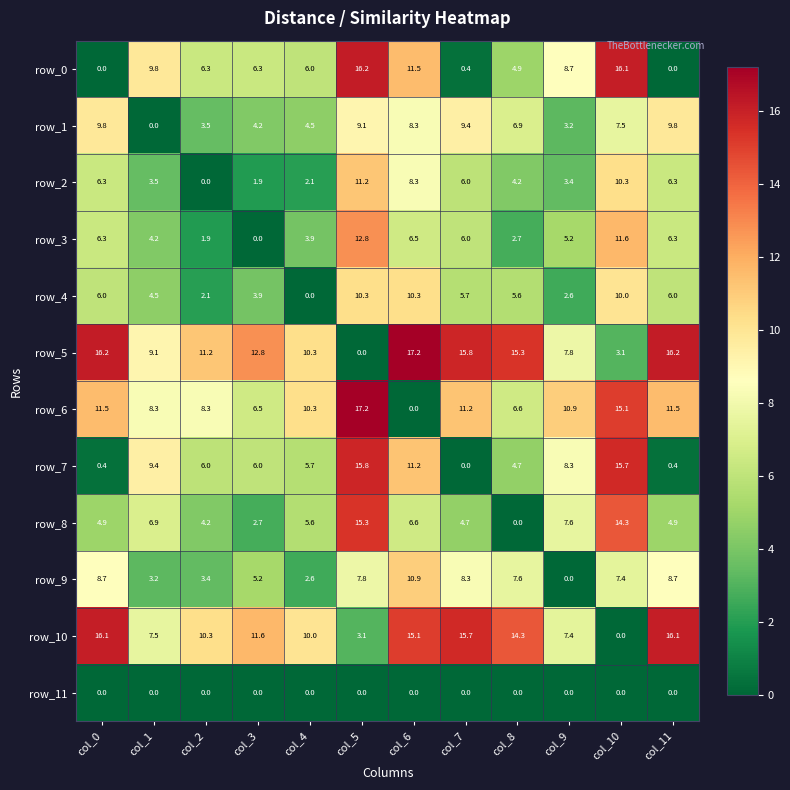

Is it true that row_7 equals 0.4 at col_0?

True